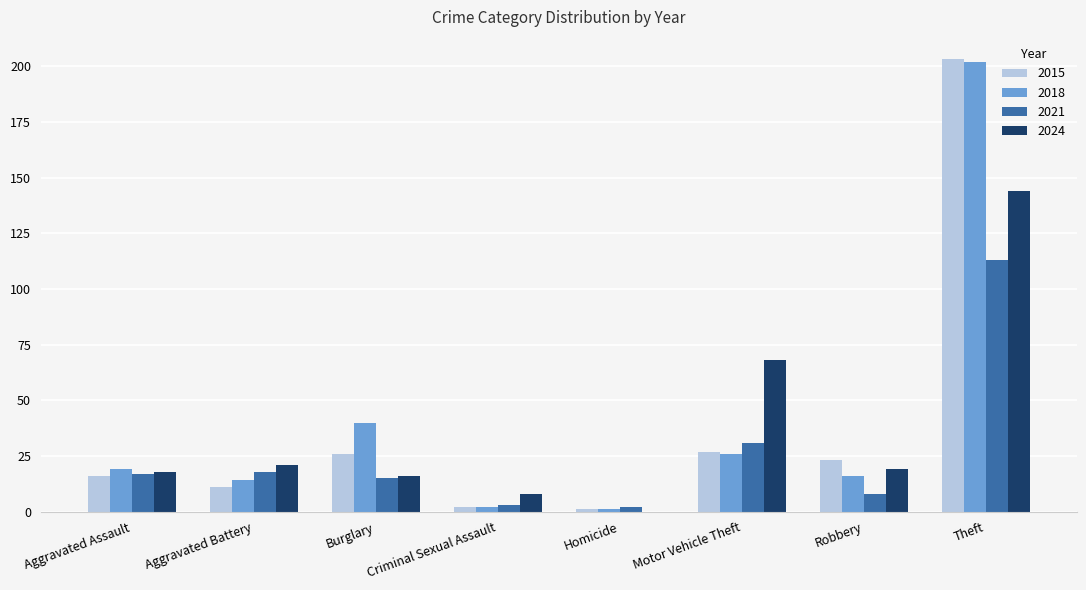

At which category is the sum across all series the highest?

Theft